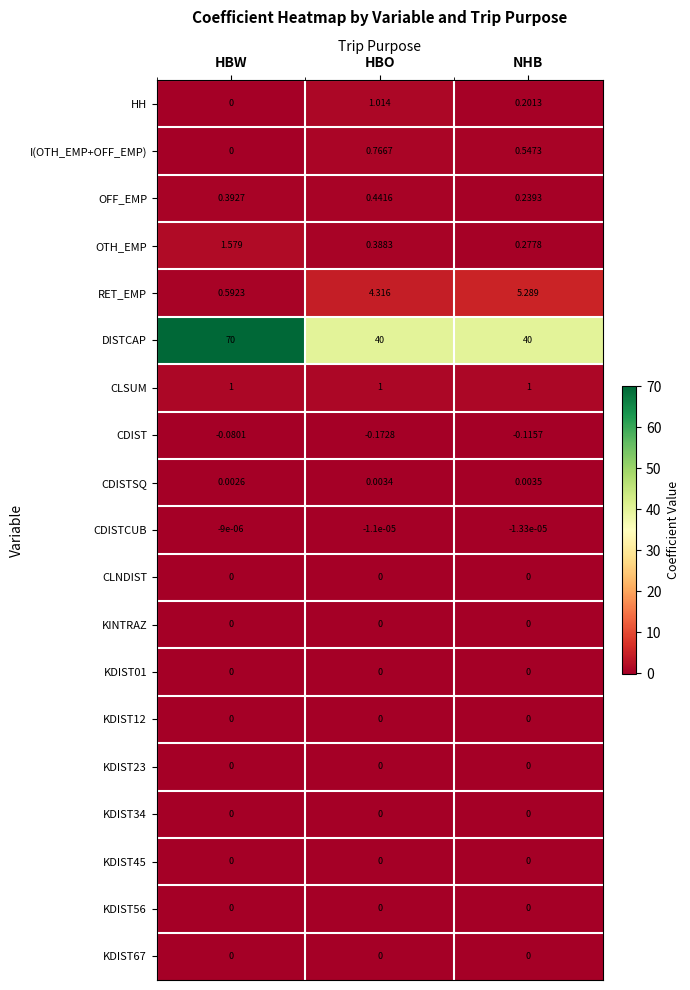

List the labels in order of OFF_EMP value, largest first.

HBO, HBW, NHB